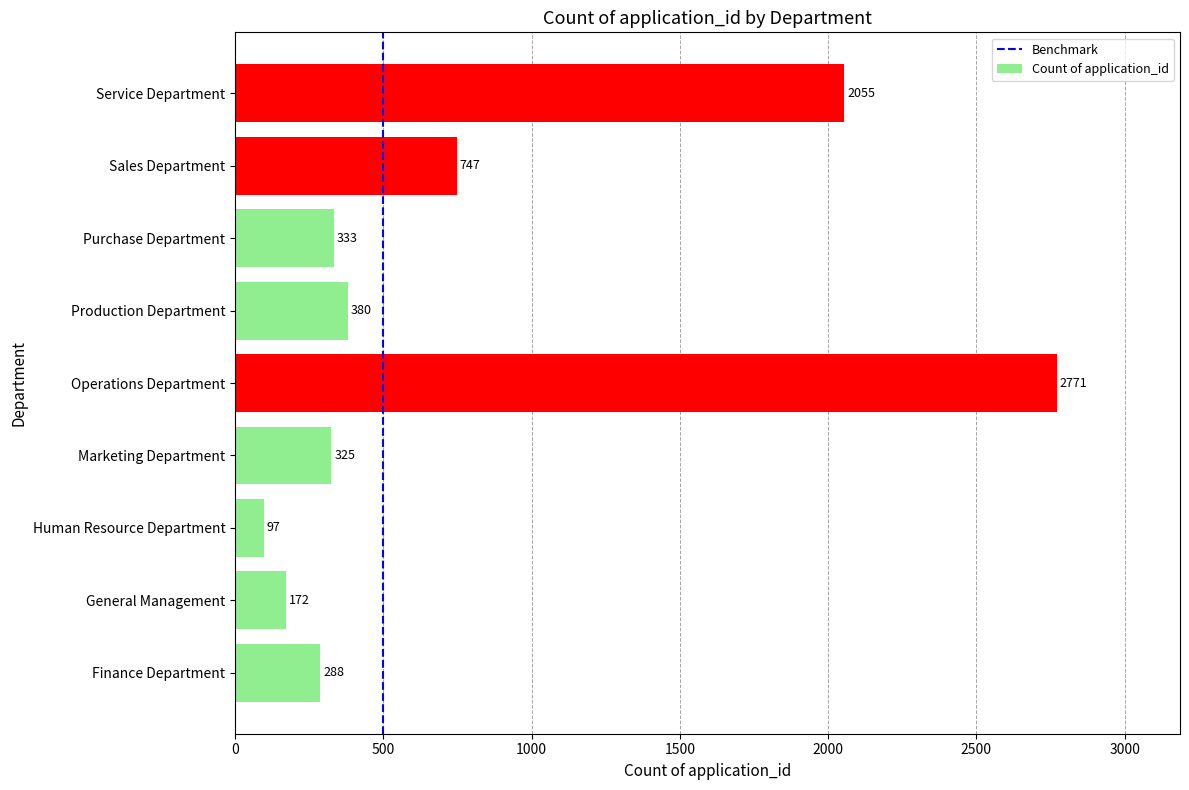

List the labels in order of value, smallest first.

Human Resource Department, General Management, Finance Department, Marketing Department, Purchase Department, Production Department, Sales Department, Service Department, Operations Department